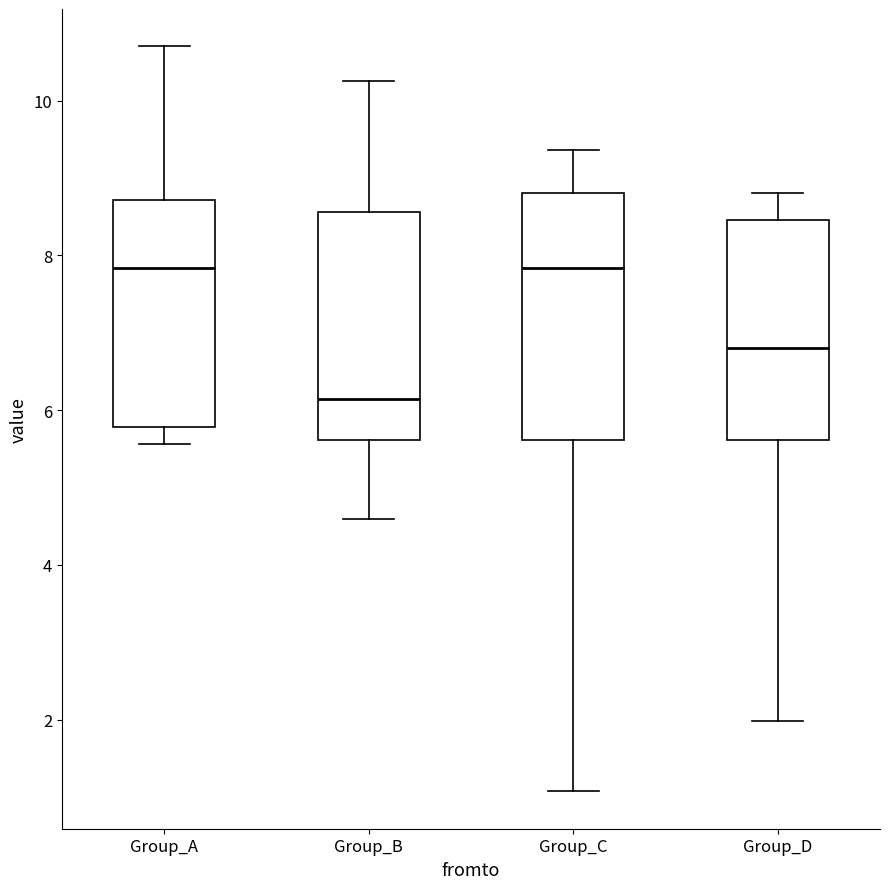

Where does the upper whisker of the box for Group_A end on the y-axis? The values are not printed on the chart, so give them approximately, as read against the axis.

10.8